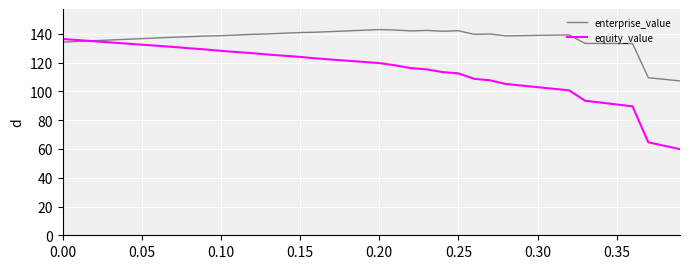

Which series has the largest total across all categories?

enterprise_value